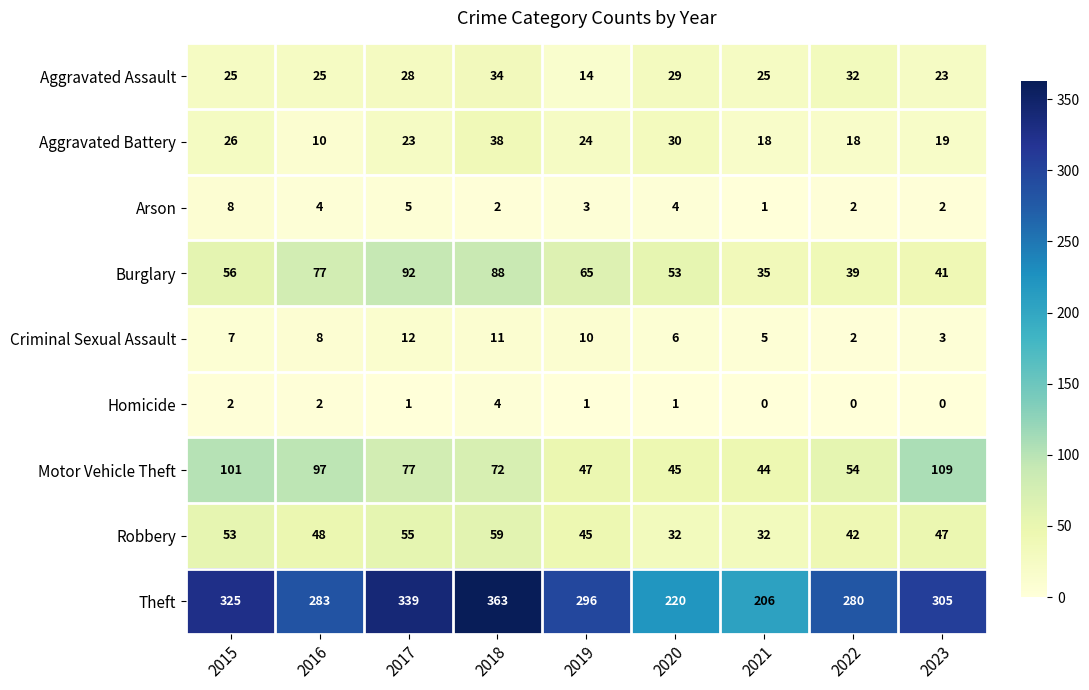

What is the average value of the Aggravated Assault series?

26